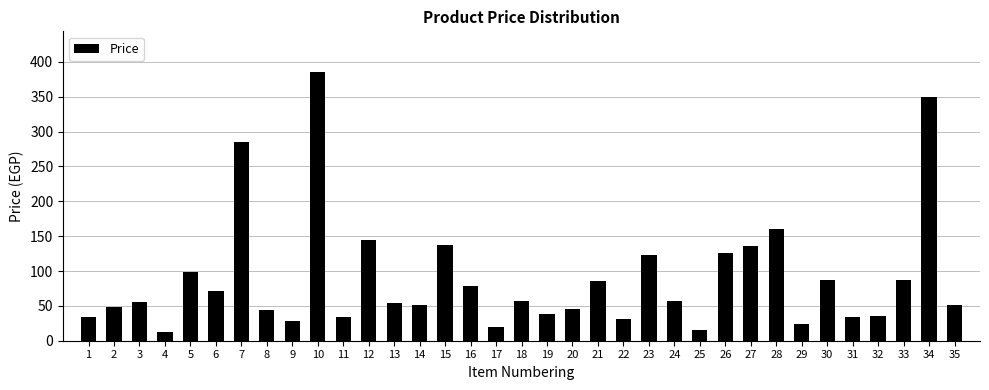

Is it true that the value at 19 is 21.9?

False